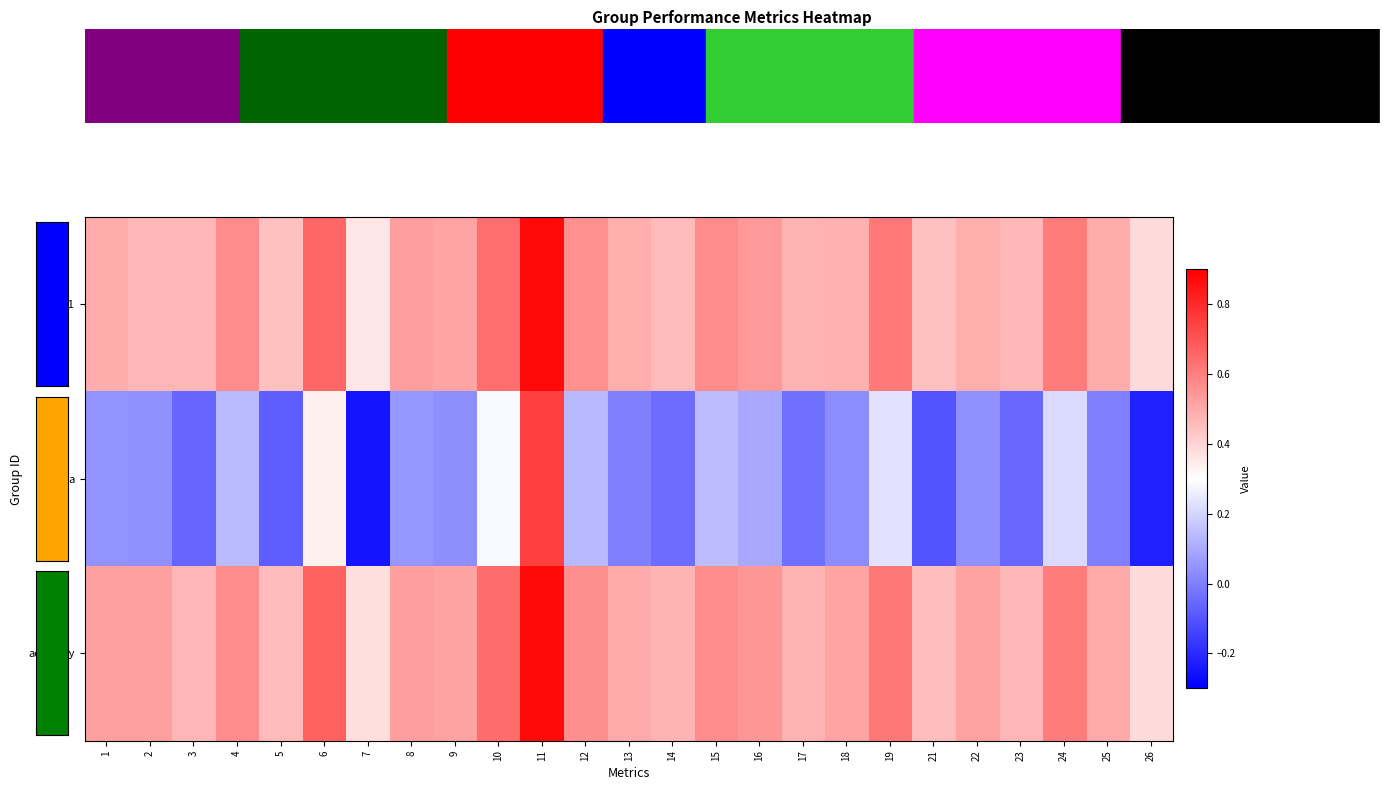

What is the maximum value shown in the chart?

0.9